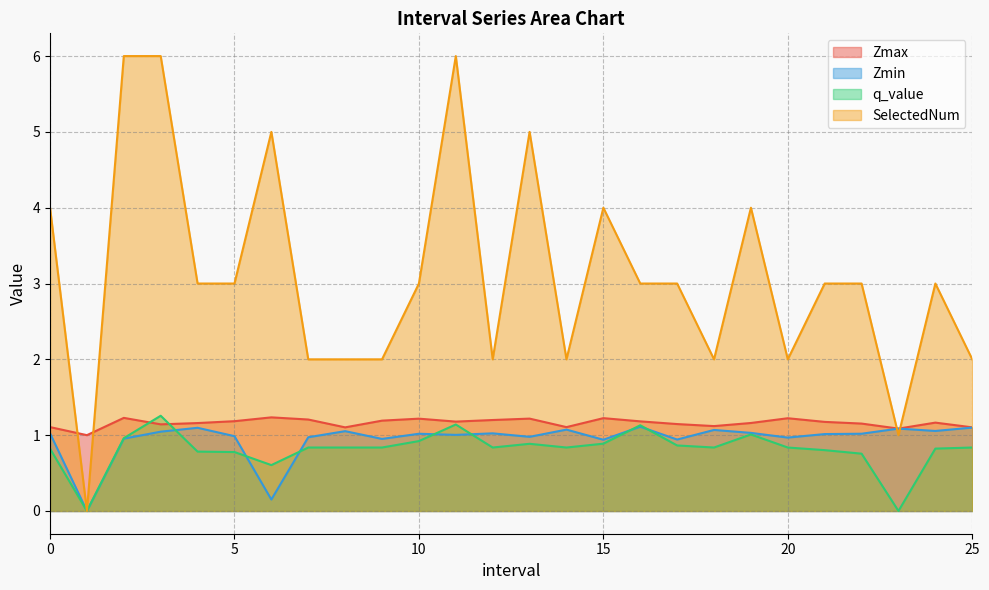

Reading left to right, extract all data points from this chart.

Zmax: 1.1	1.0	1.2	1.1	1.2	1.2	1.2	1.2	1.1	1.2	1.2	1.2	1.2	1.2	1.1	1.2	1.2	1.1	1.1	1.2	1.2	1.2	1.2	1.1	1.2	1.1
Zmin: 1.0	0.0	1.0	1.0	1.1	1.0	0.2	1.0	1.1	1.0	1.0	1.0	1.0	1.0	1.1	0.9	1.1	0.9	1.1	1.0	1.0	1.0	1.0	1.1	1.1	1.1
q_value: 0.8	0.0	1.0	1.3	0.8	0.8	0.6	0.8	0.8	0.8	0.9	1.1	0.8	0.9	0.8	0.9	1.1	0.9	0.8	1.0	0.8	0.8	0.8	0.0	0.8	0.8
SelectedNum: 4.0	0.0	6.0	6.0	3.0	3.0	5.0	2.0	2.0	2.0	3.0	6.0	2.0	5.0	2.0	4.0	3.0	3.0	2.0	4.0	2.0	3.0	3.0	1.0	3.0	2.0